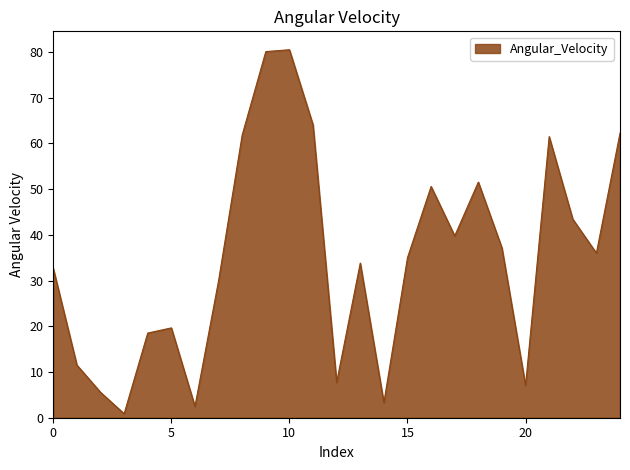

What is the greatest value displayed?

80.5